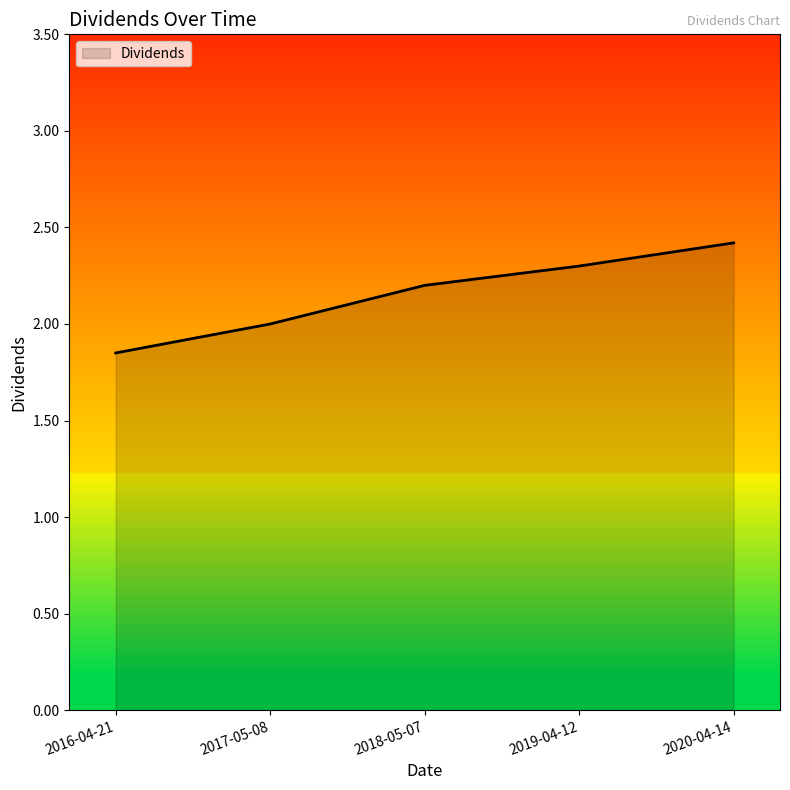

Is it true that the value at 2020-04-14 is 2.4?

True